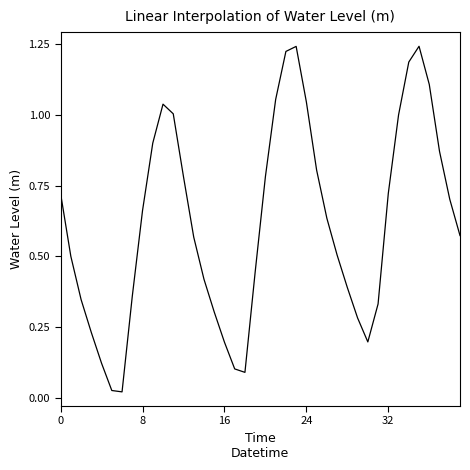

Does the chart display data point markers on the line(s)?

No